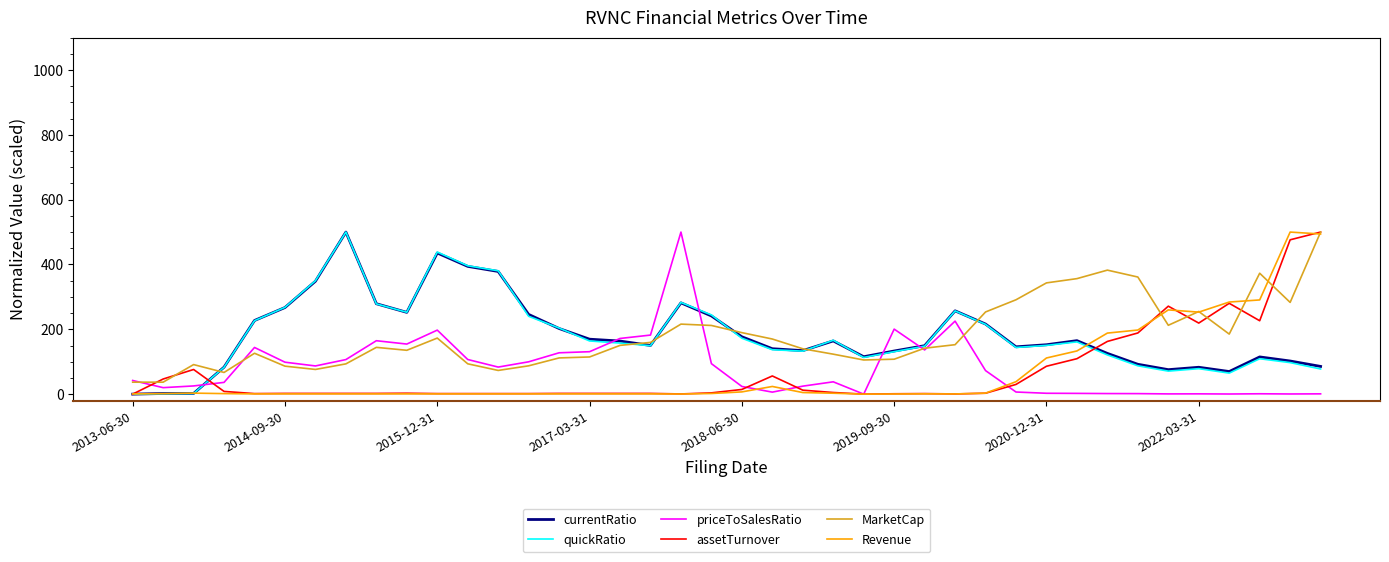

Is this an area chart (filled region under the line)?

No